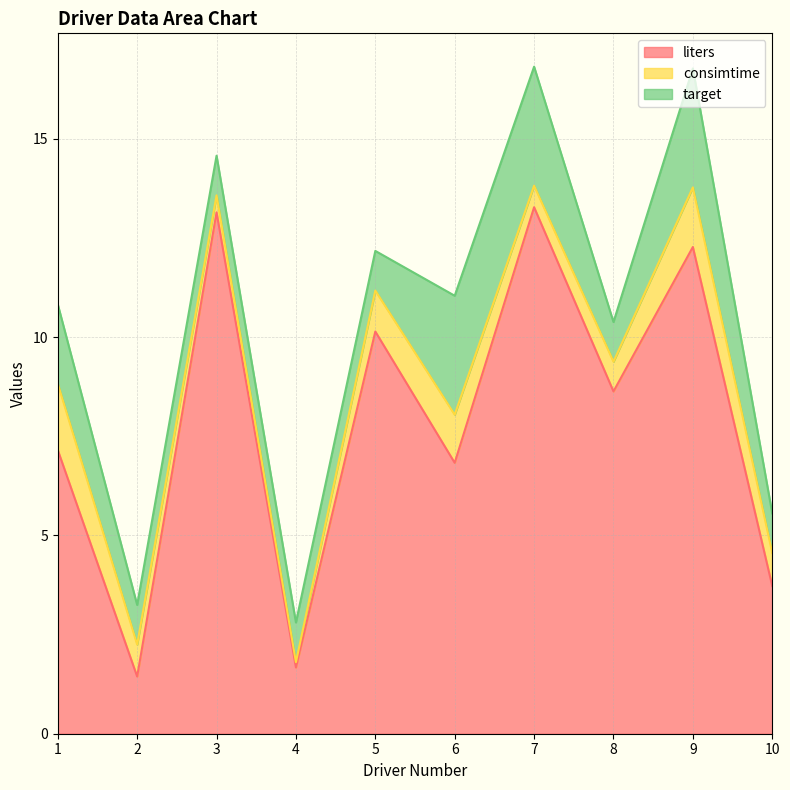

At 1, list the series in order from smallest to largest.

consimtime, target, liters